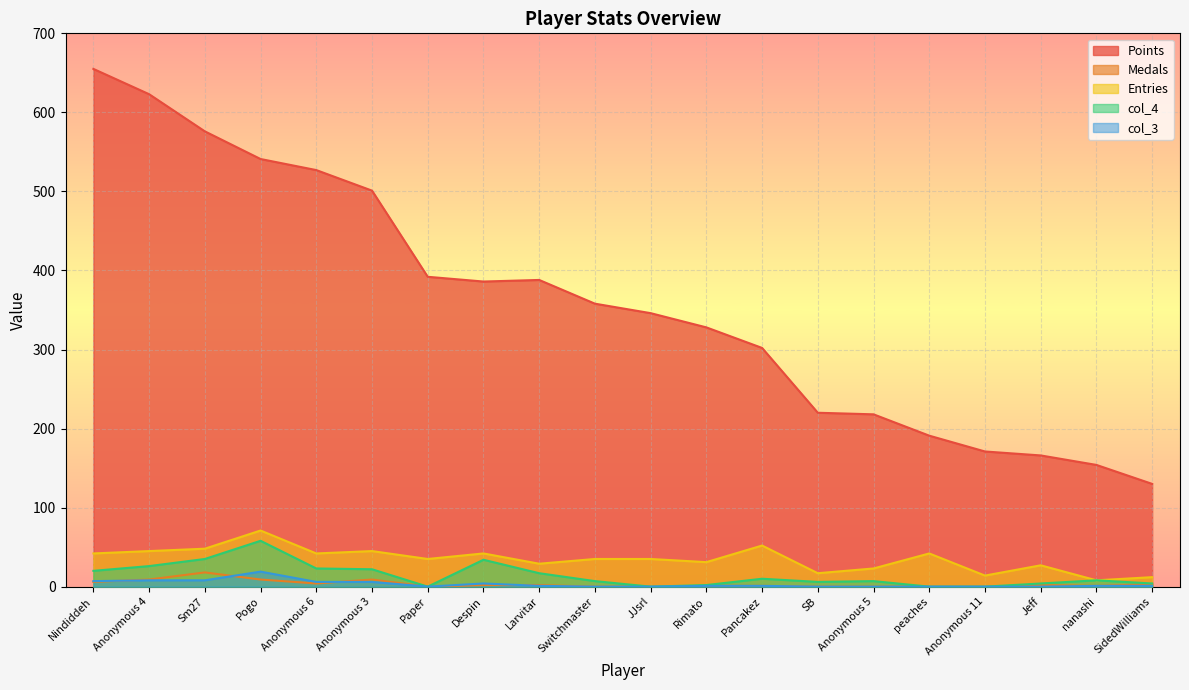

Between Anonymous 3 and Anonymous 5, which series saw the biggest shift?

Points